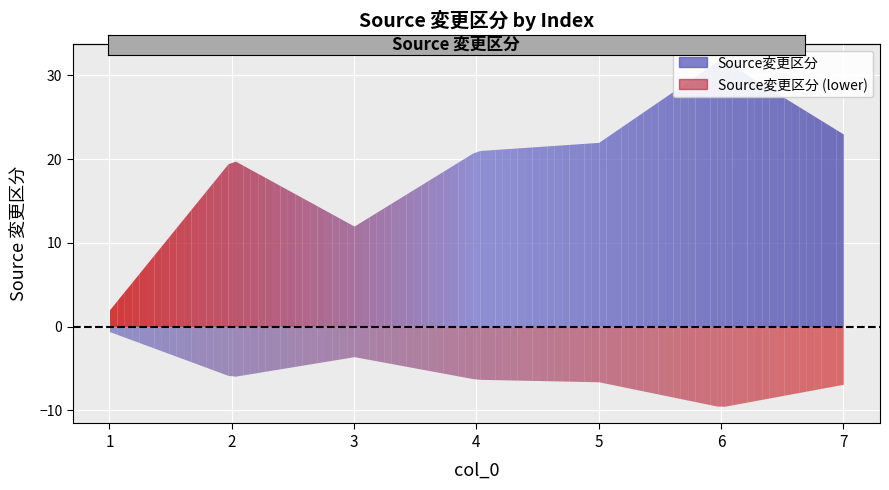

What is the change in value from 5 to 6?

+10